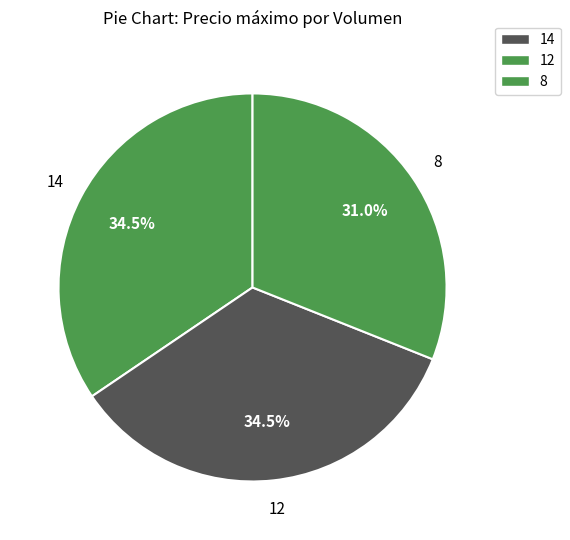

What is the ratio of the value at 8 to the value at 14?

0.9